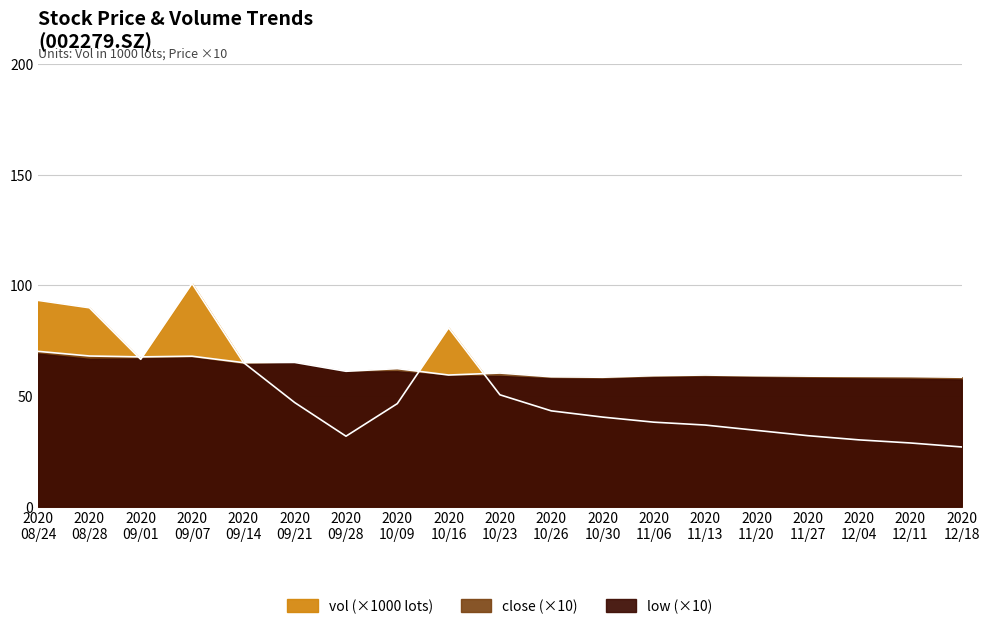

Between 2020 11/20 and 2020 12/11, which series saw the biggest shift?

vol_scaled